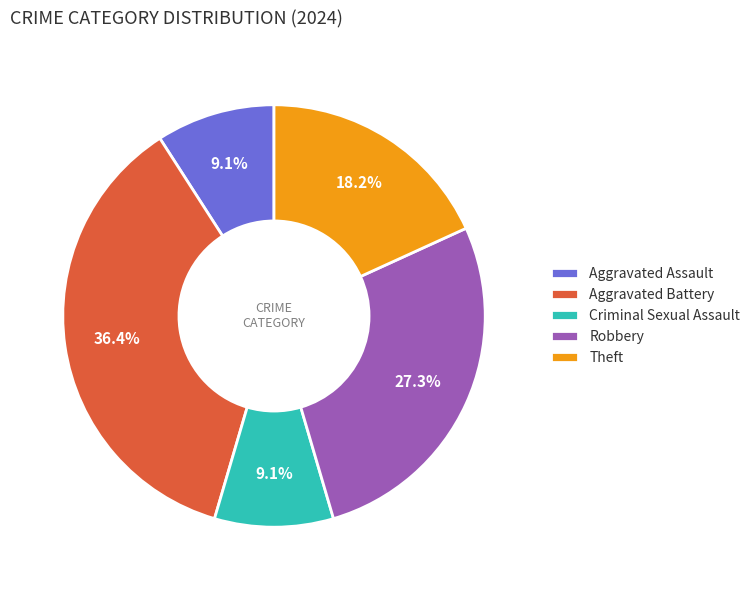

Approximately how many times larger is the value at Aggravated Battery compared to Theft?

2.0